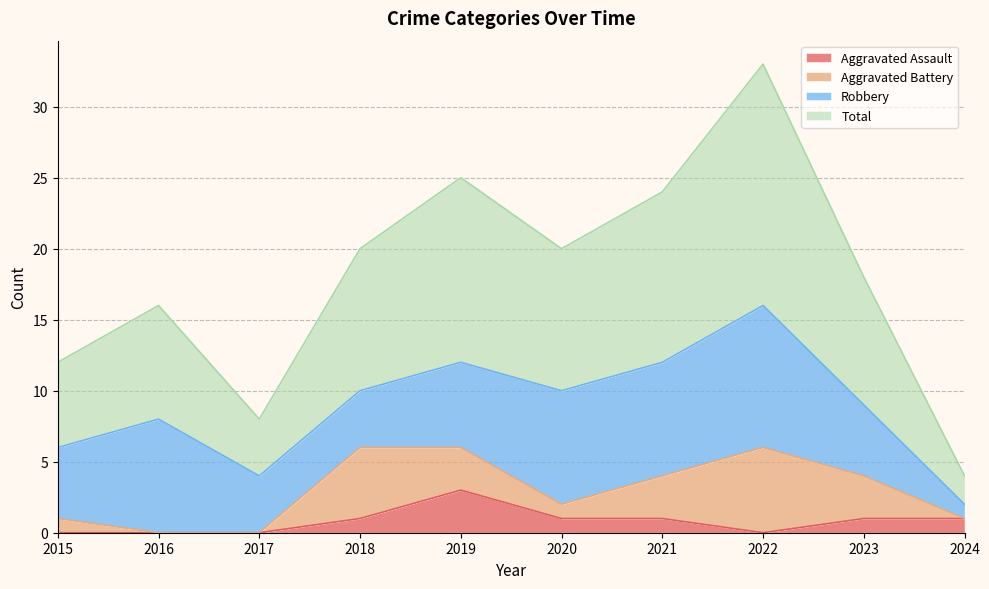

What is the sum of the Aggravated Assault values at 2019 and 2020?

4